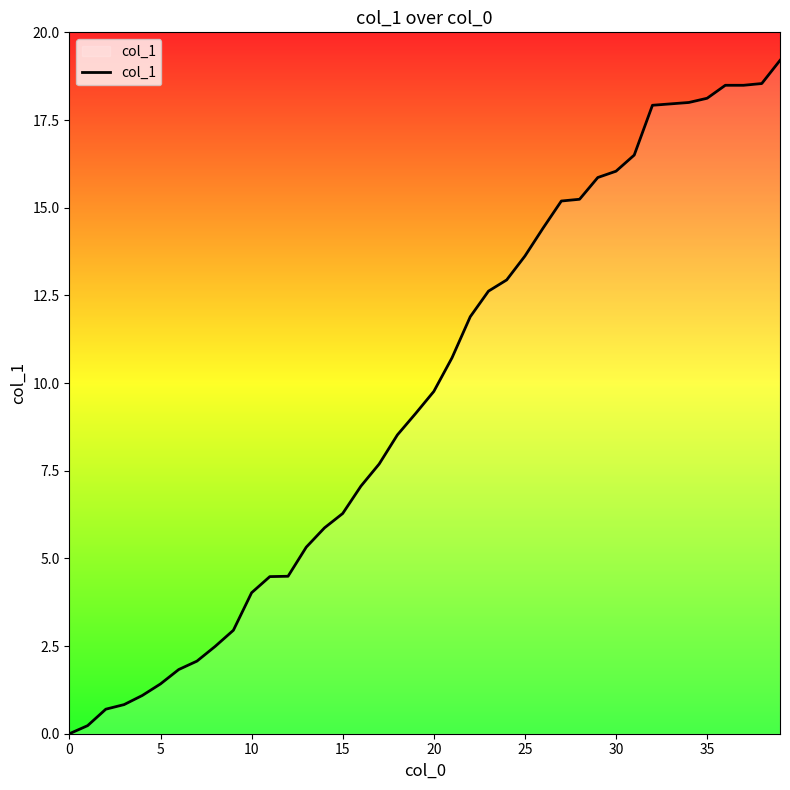

What is the difference between the maximum and minimum values?

19.2